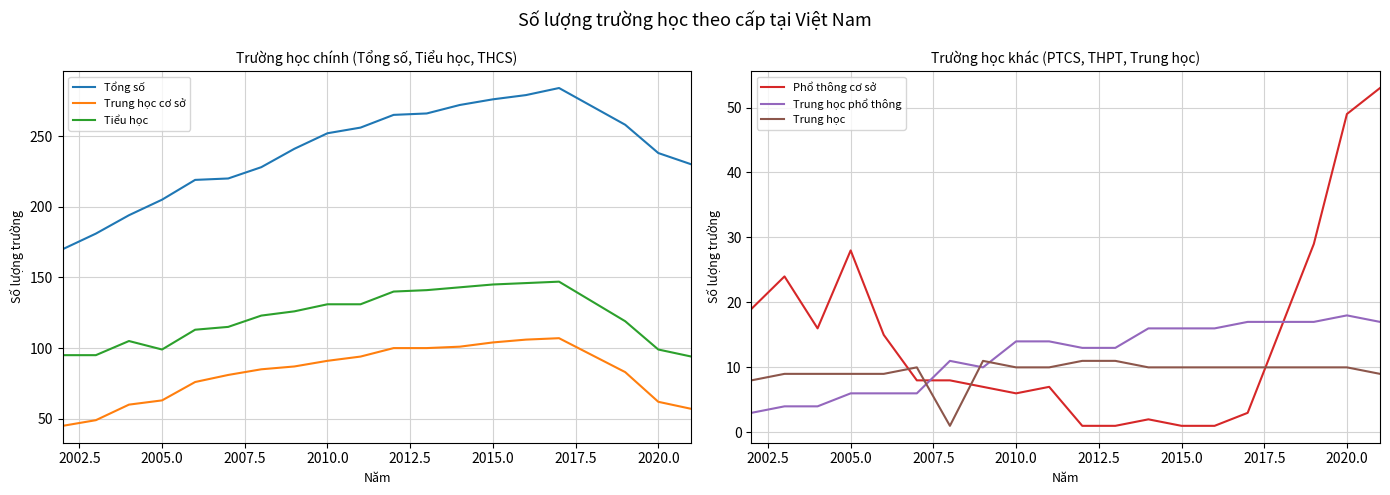

What is the maximum value for Trung học?

11